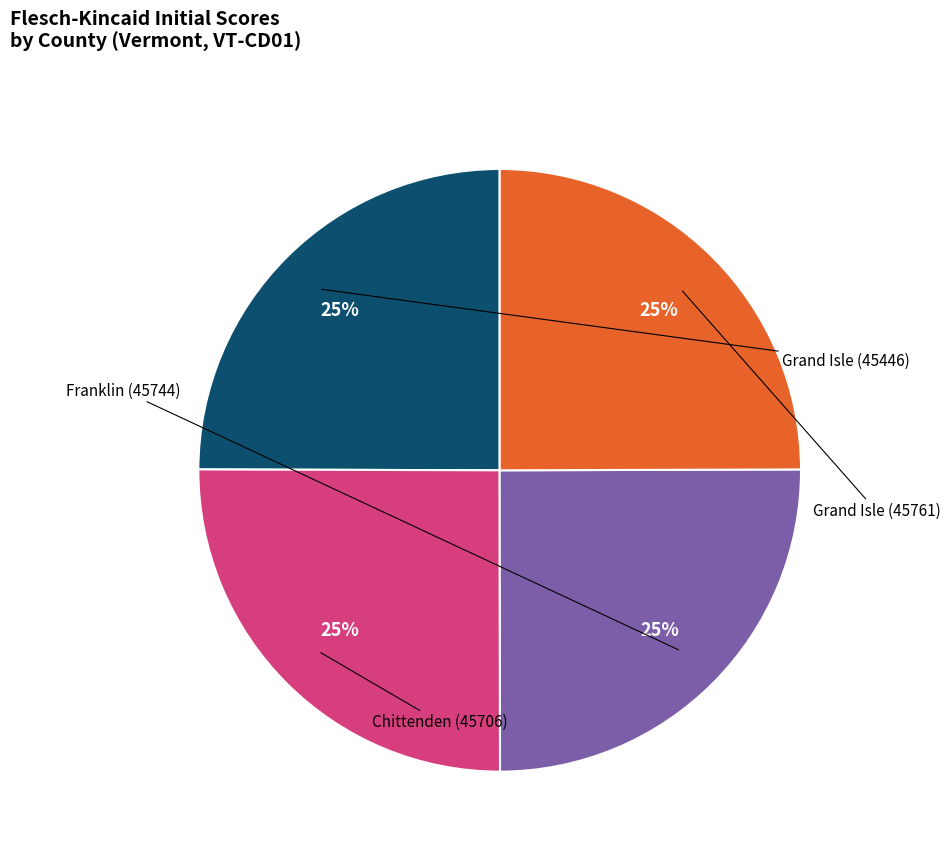

Is there a majority slice in this chart?

No